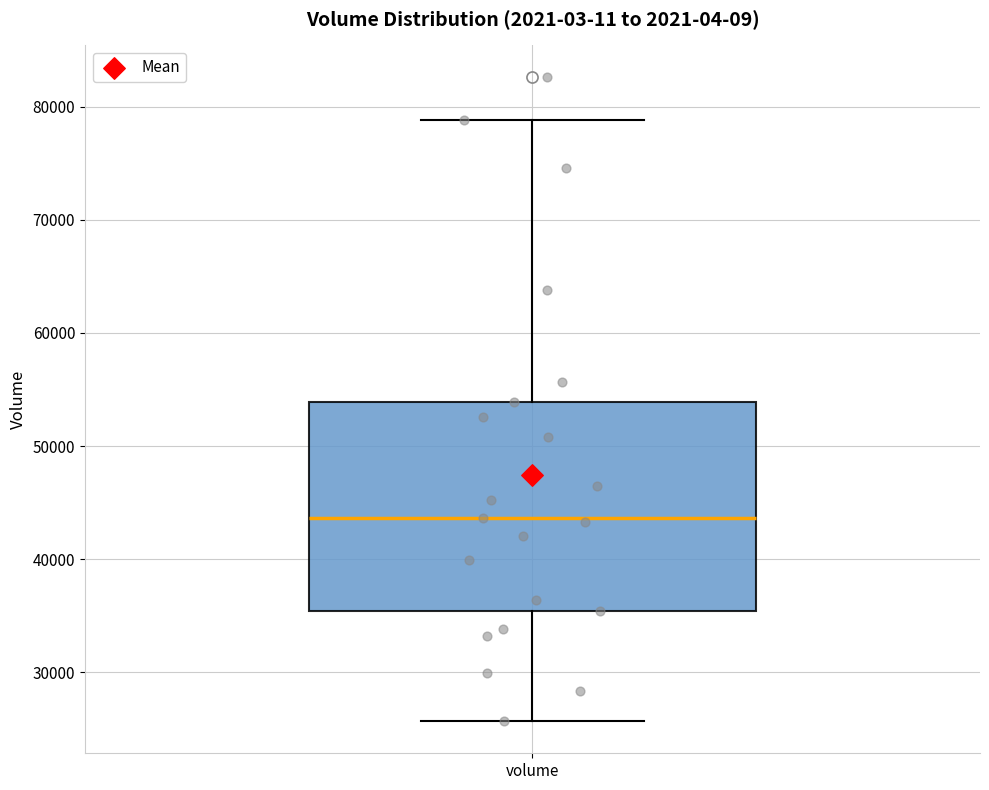

Where does the median line of the box for volume sit on the y-axis? The values are not printed on the chart, so give them approximately, as read against the axis.

44000